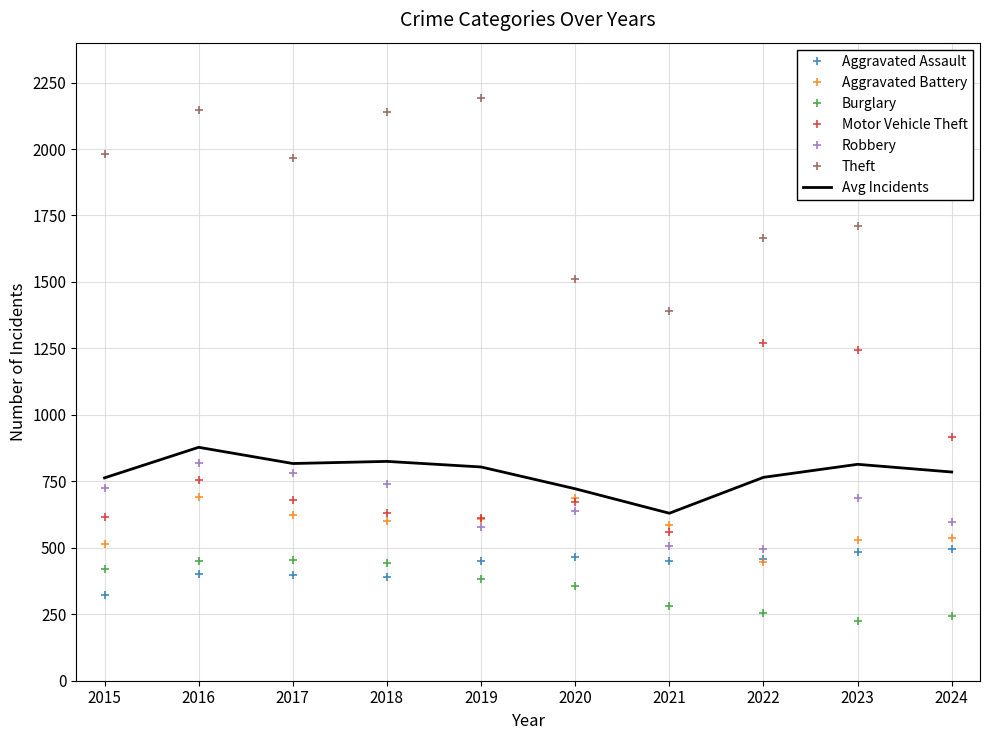

Which series has the largest total across all categories?

Theft